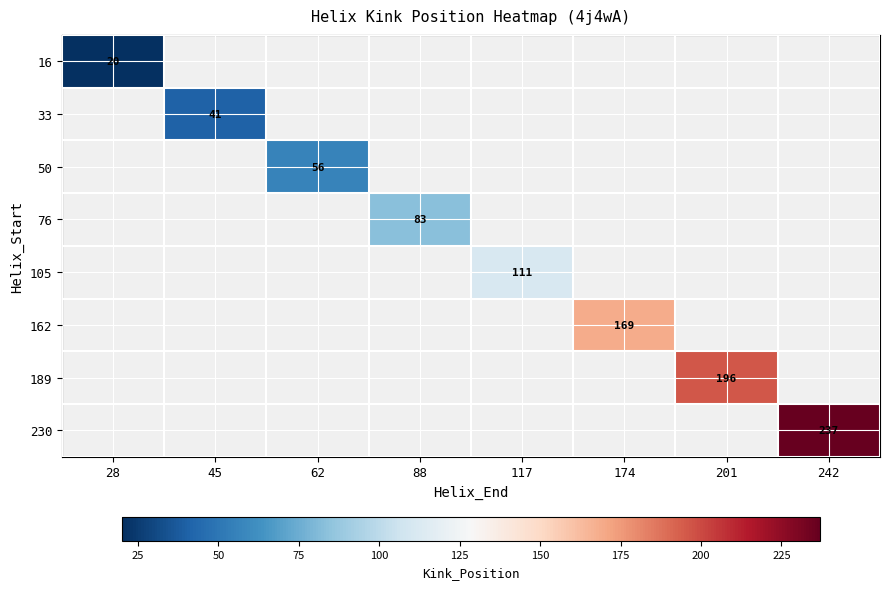

List the series in order of their peak value, lowest first.

16, 33, 50, 76, 105, 162, 189, 230